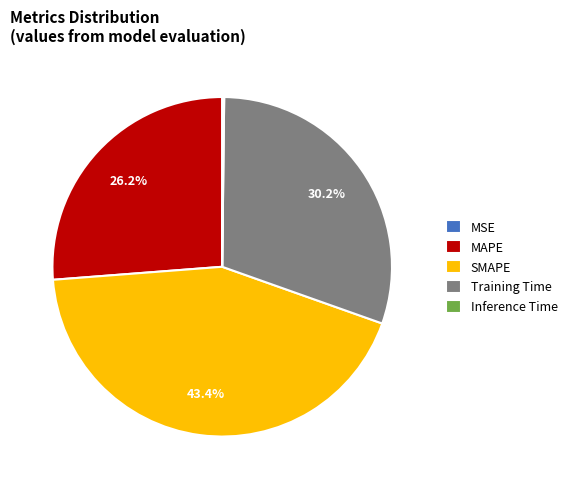

To the nearest percent, what is the average slice percentage?

20%